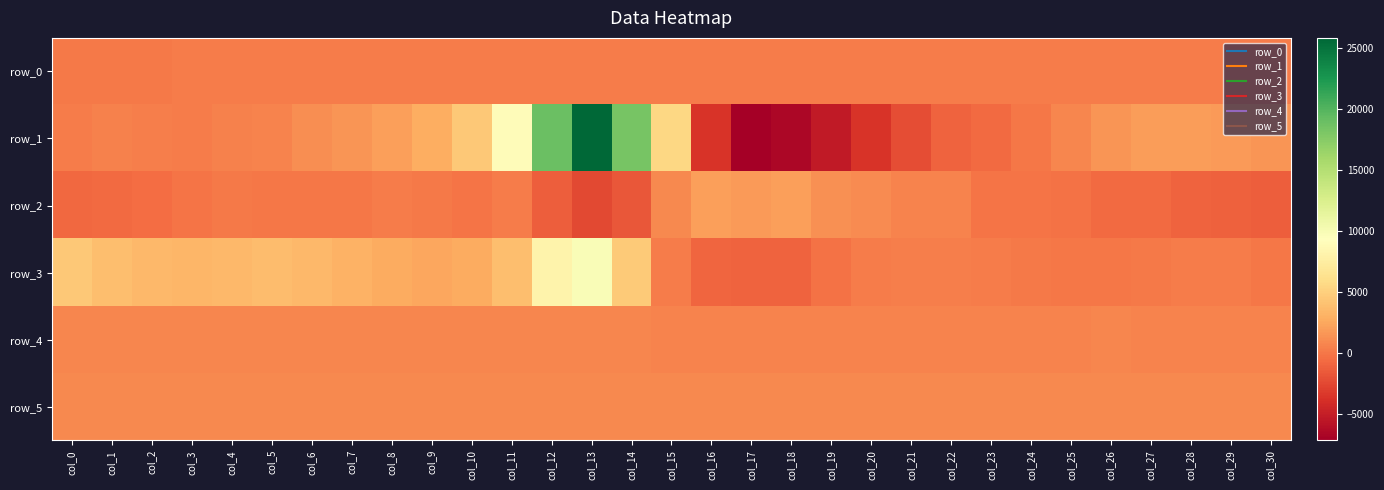

List the series in order of their peak value, highest first.

row_1, row_3, row_2, row_5, row_4, row_0